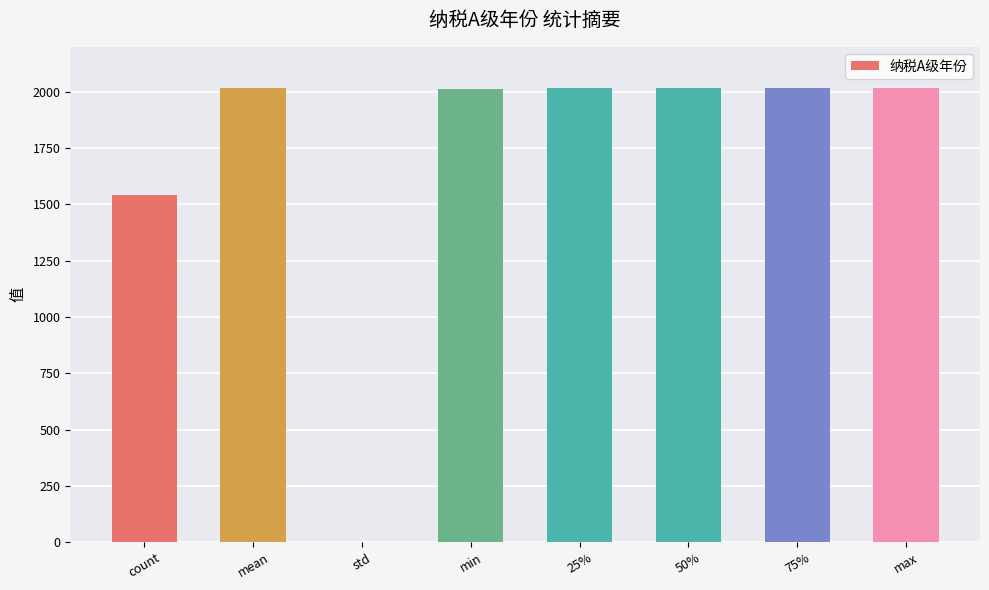

What is the approximate value at 75%?

2017.0